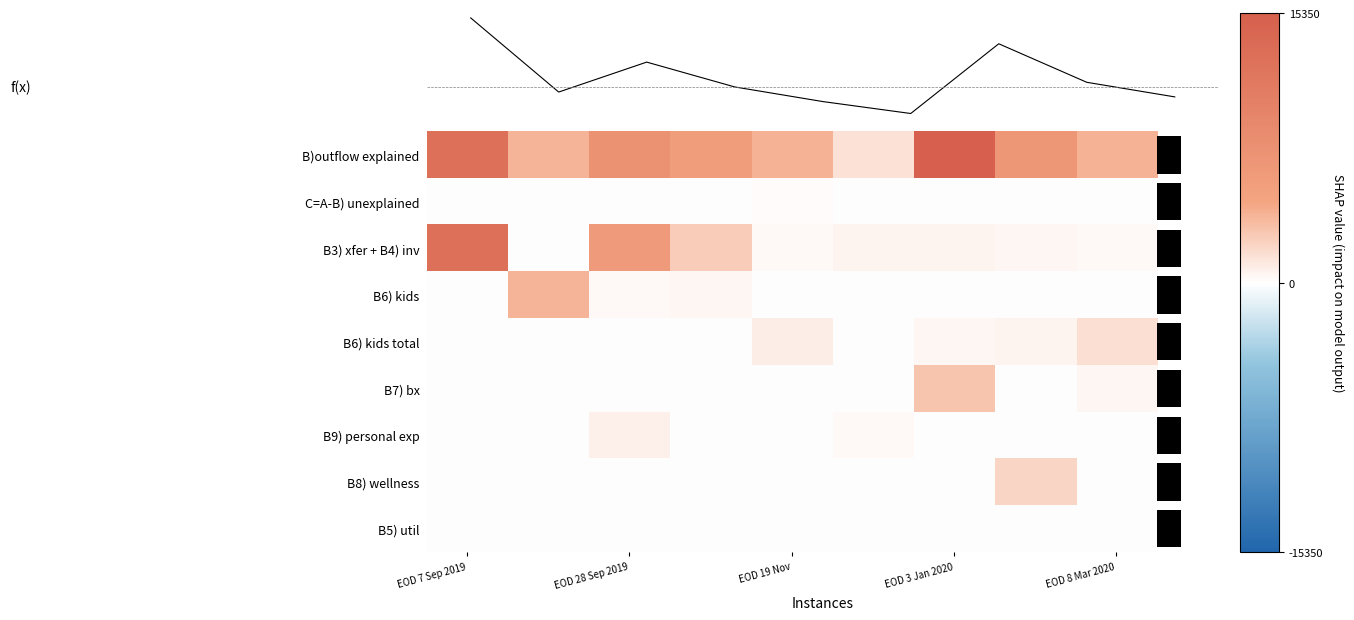

What is the sum of the f(x) values at 8 and 5?

8660.7